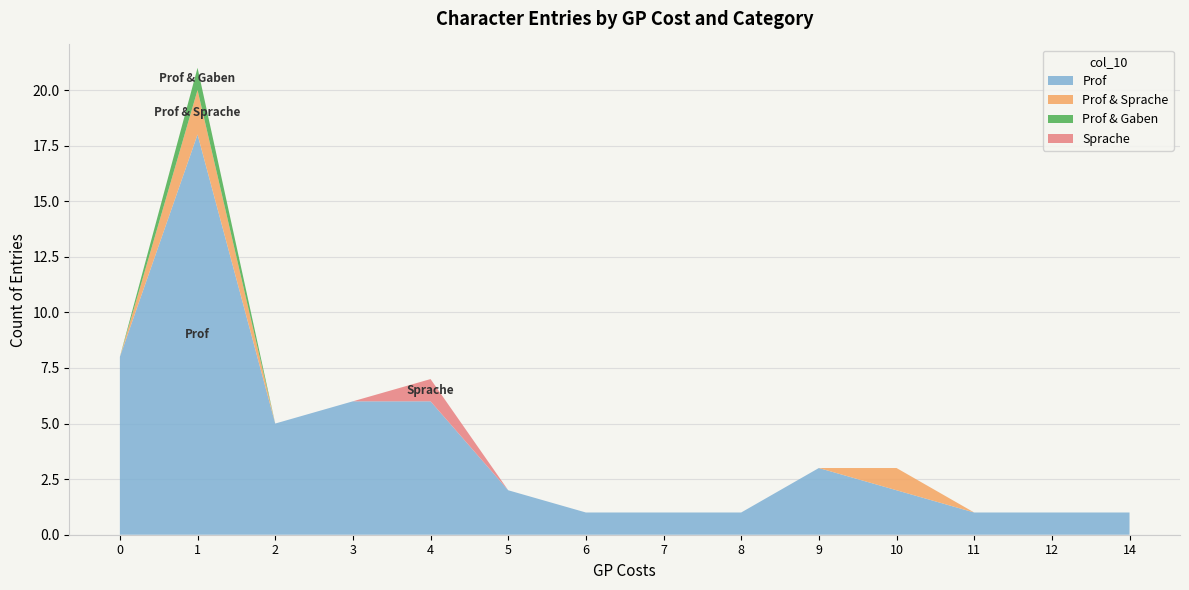

Reading left to right, extract all data points from this chart.

Prof: 8	18	5	6	6	2	1	1	1	3	2	1	1	1
Prof & Sprache: 0	2	0	0	0	0	0	0	0	0	1	0	0	0
Prof & Gaben: 0	1	0	0	0	0	0	0	0	0	0	0	0	0
Sprache: 0	0	0	0	1	0	0	0	0	0	0	0	0	0